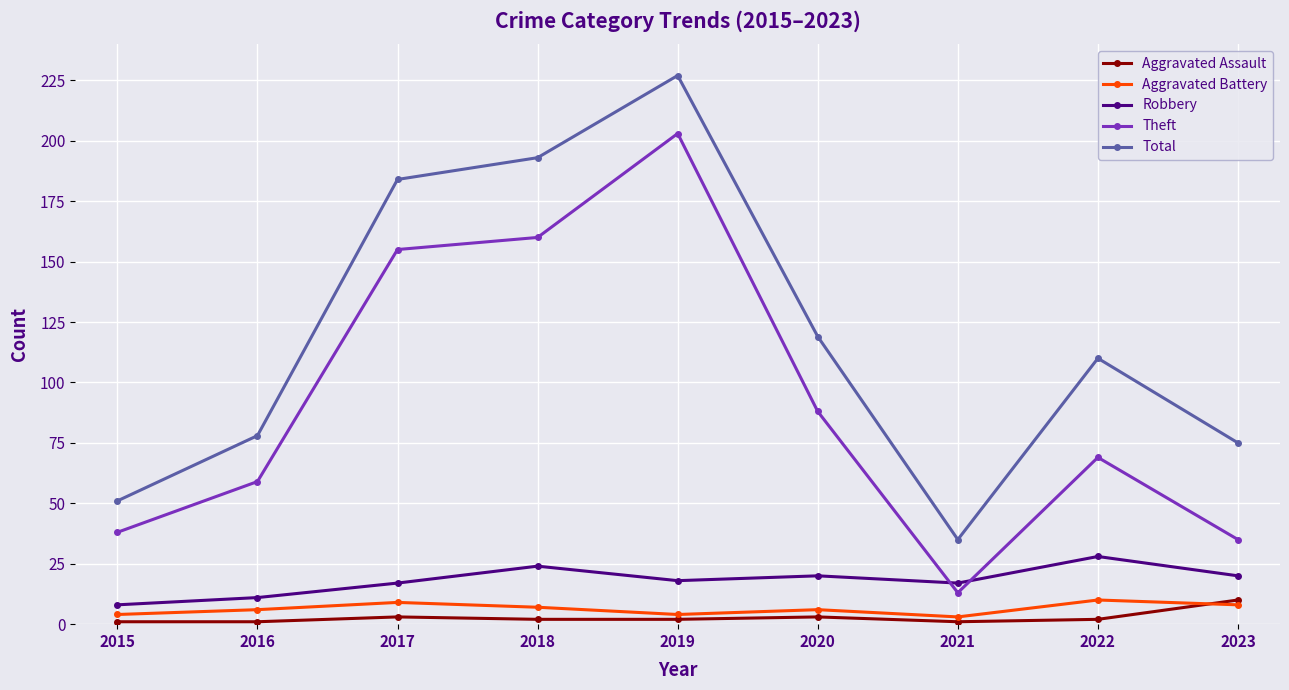

Is it true that Robbery equals 13 at 2022?

False